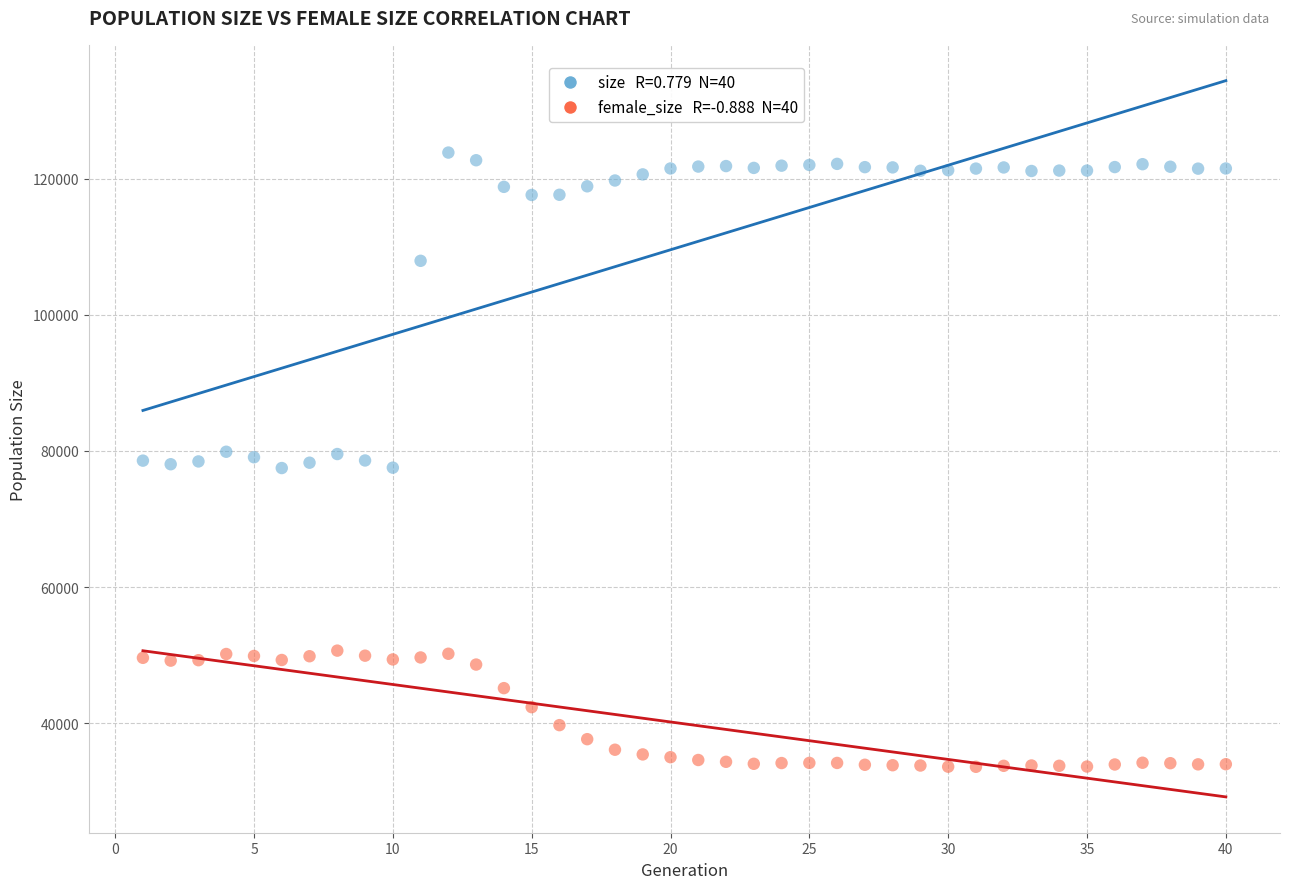

Across all data points, what is the range of X values (max minus min)?

39